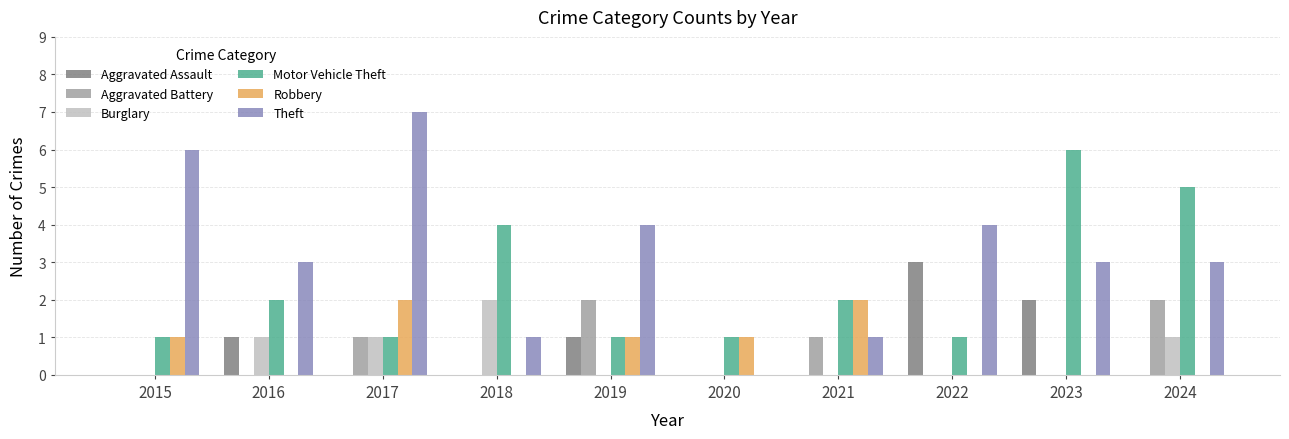

Which series has the largest total across all categories?

Theft